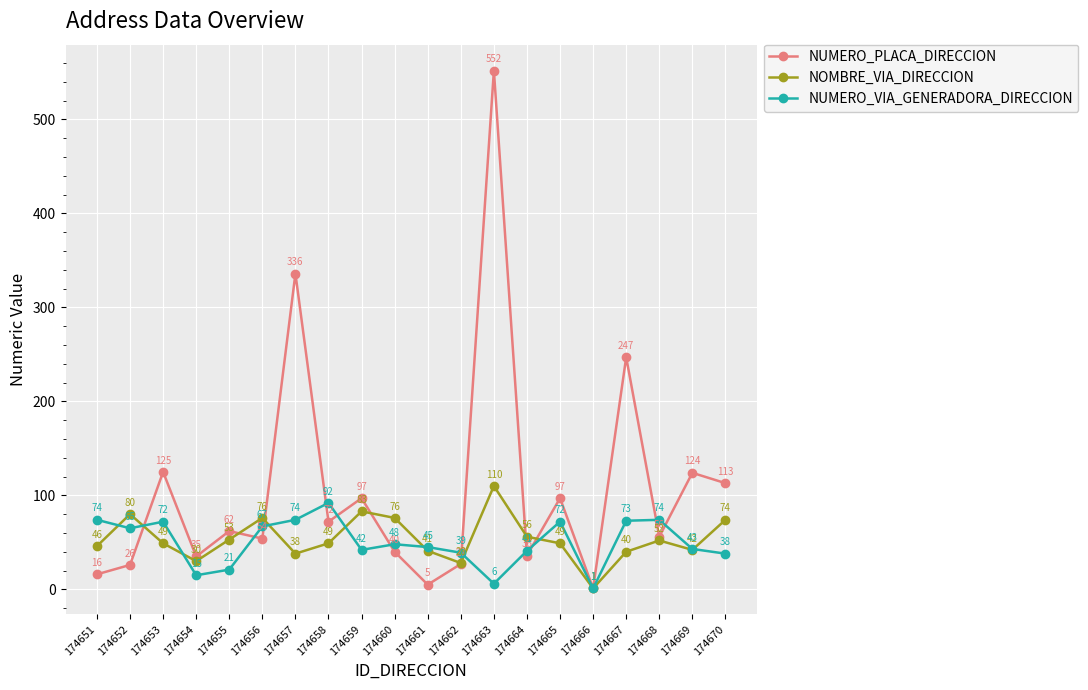

Does the chart display data point markers on the line(s)?

Yes